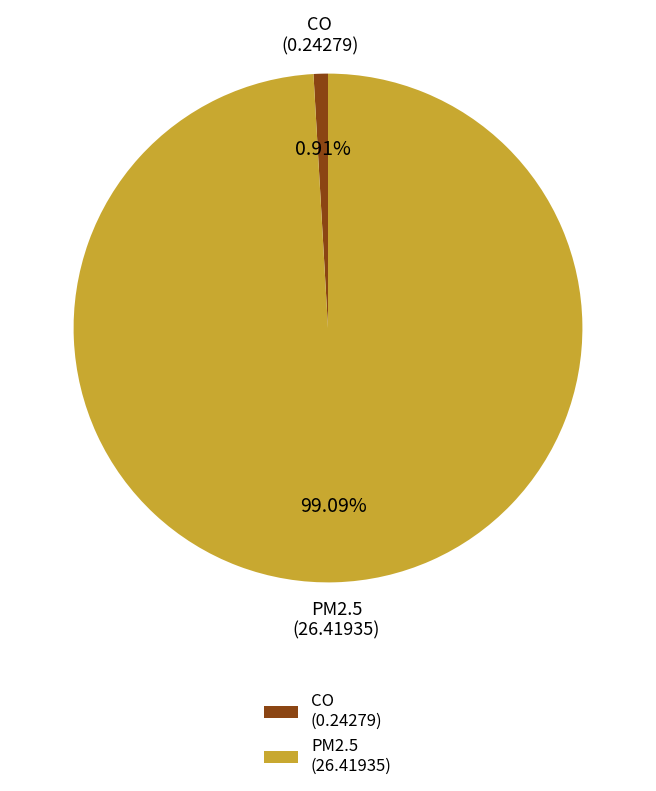

Combined, what portion of the pie is CO and PM2.5?

100.0%